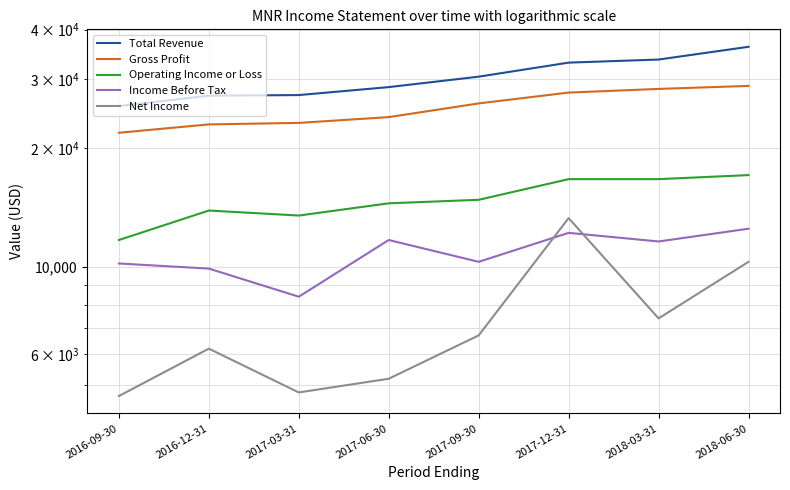

Which has a higher value, 2016-12-31 or 2018-03-31?

2018-03-31